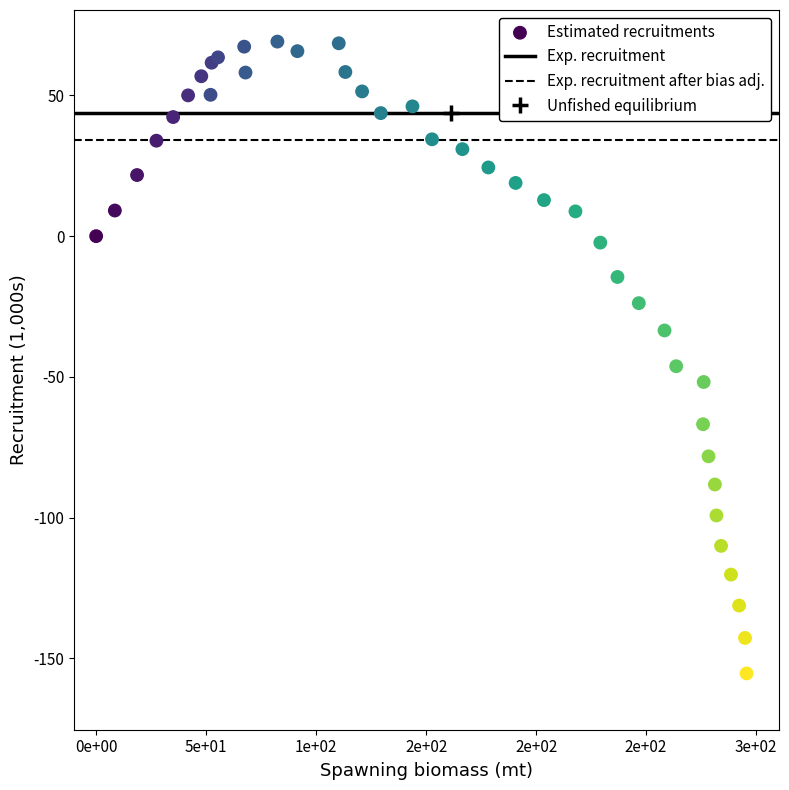

What Y value in the scatter plot is closest to -43?

-46.2